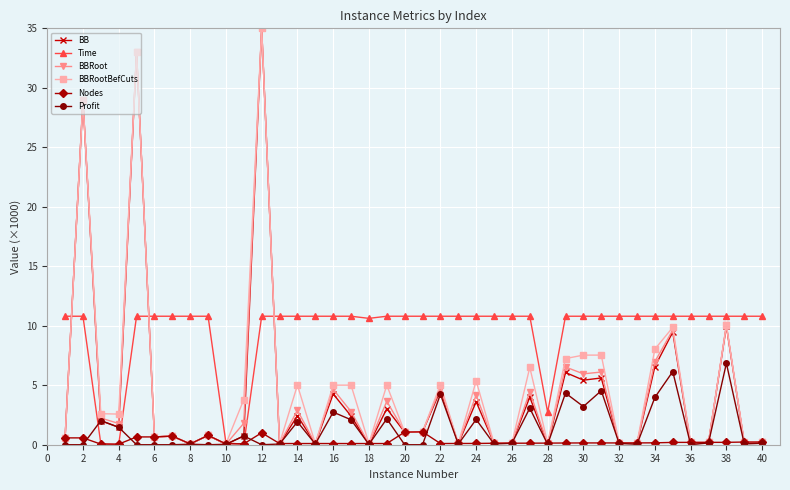

What is the value of the Time point at the 9th from the left?

10.8